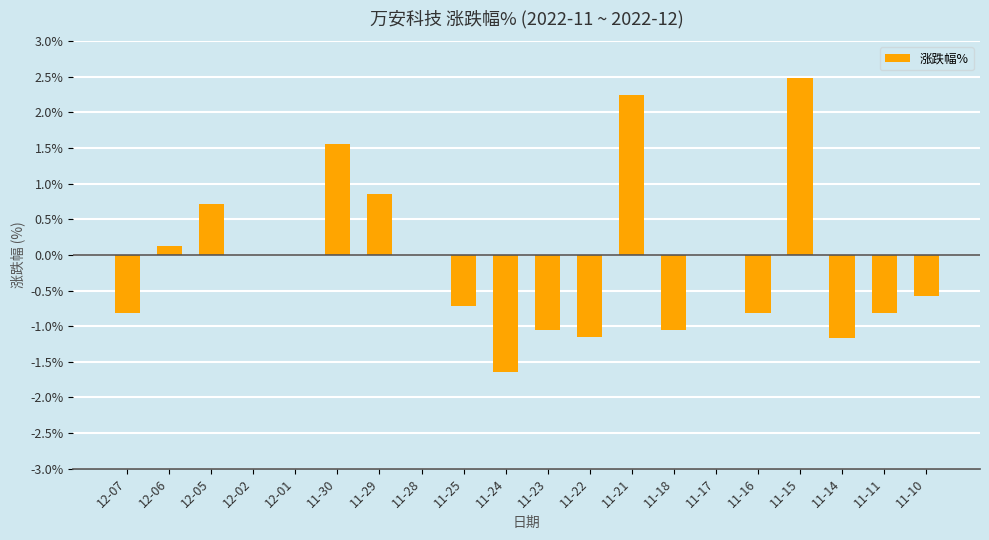

Which label corresponds to the largest value in the chart?

11-15